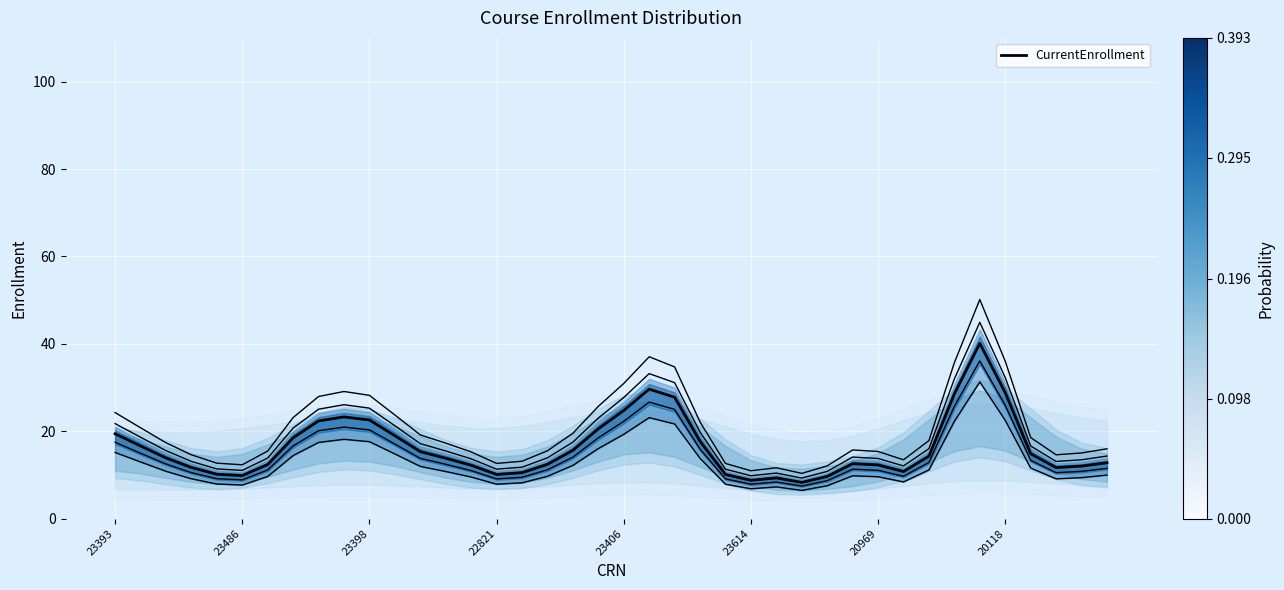

How many lines are shown in the chart?

1